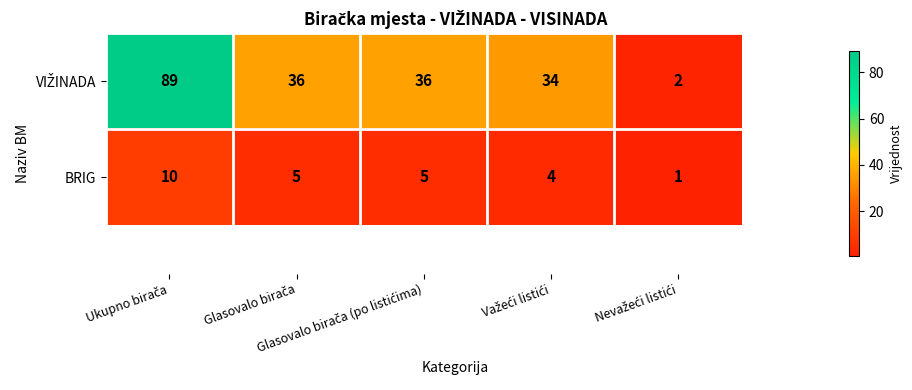

What is the sum of all BRIG values?

25